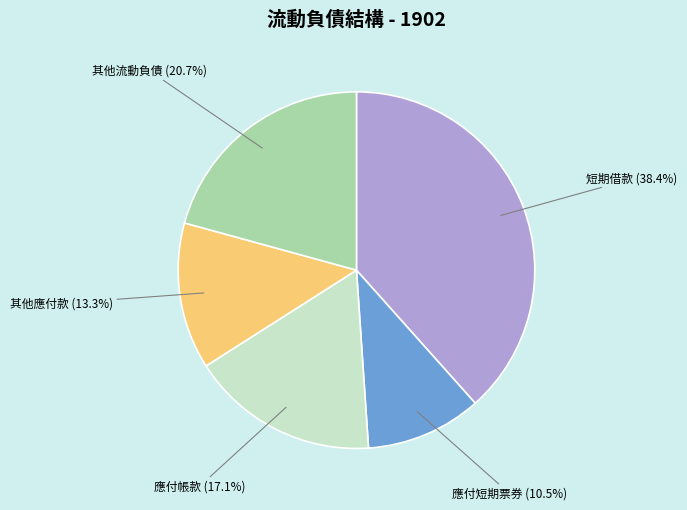

Does any single category account for the majority?

No